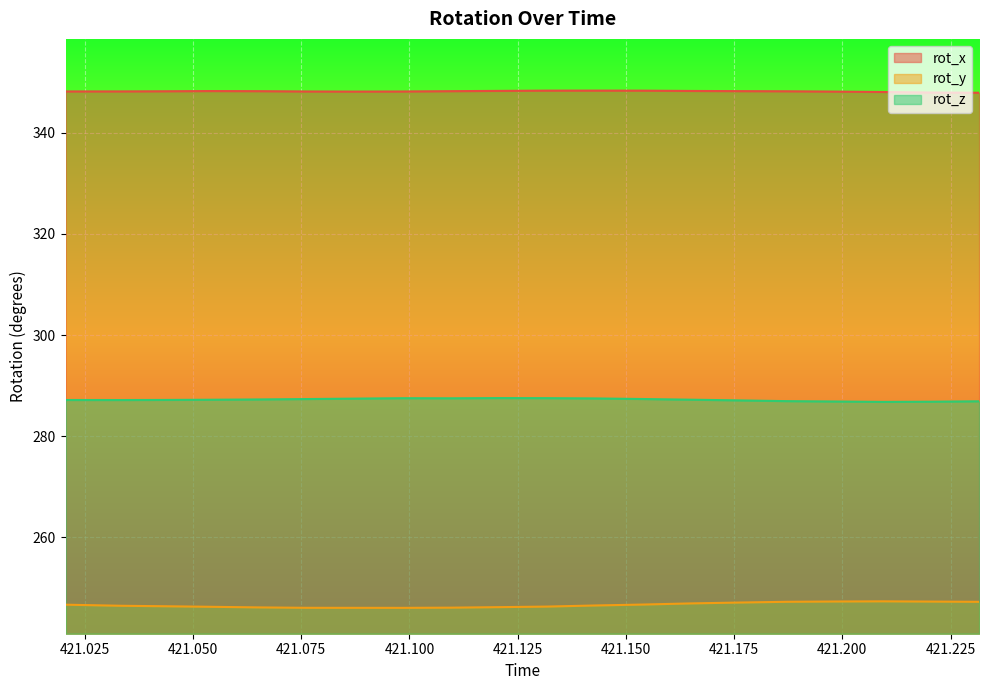

How many interior local valleys does the rot_y series have?

1